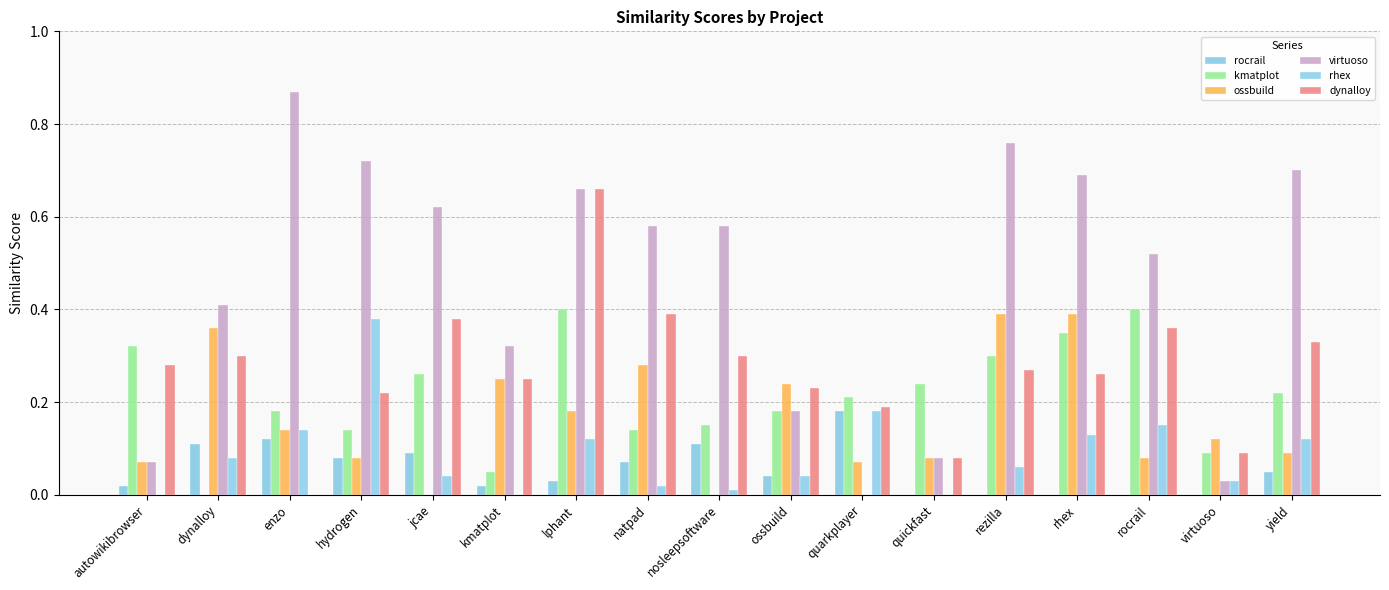

Is it true that virtuoso equals 1.3 at rezilla?

False